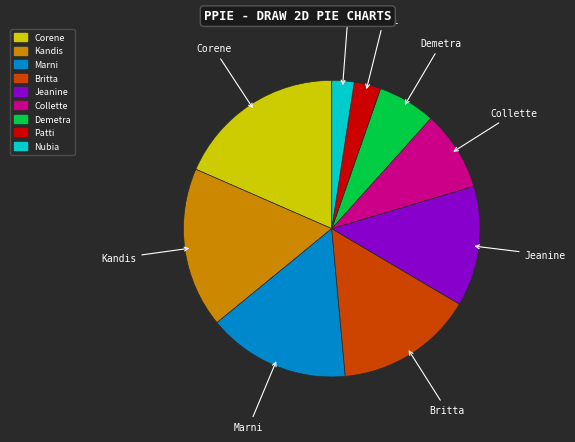

What is the ratio of the value at Nubia to the value at Corene?

0.1